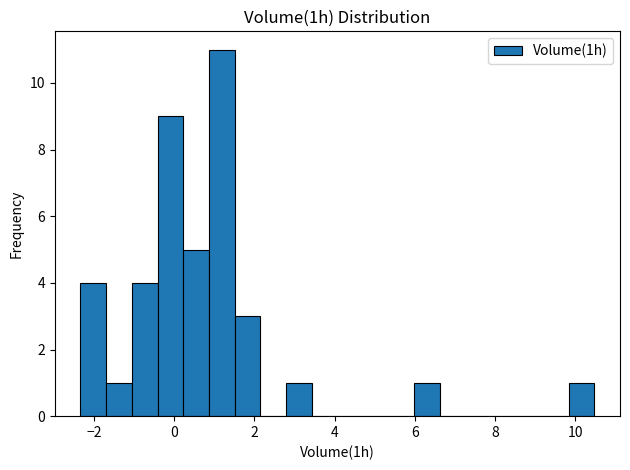

Read against the x-axis, roughly where is the centre of the tallest bar?

1.2